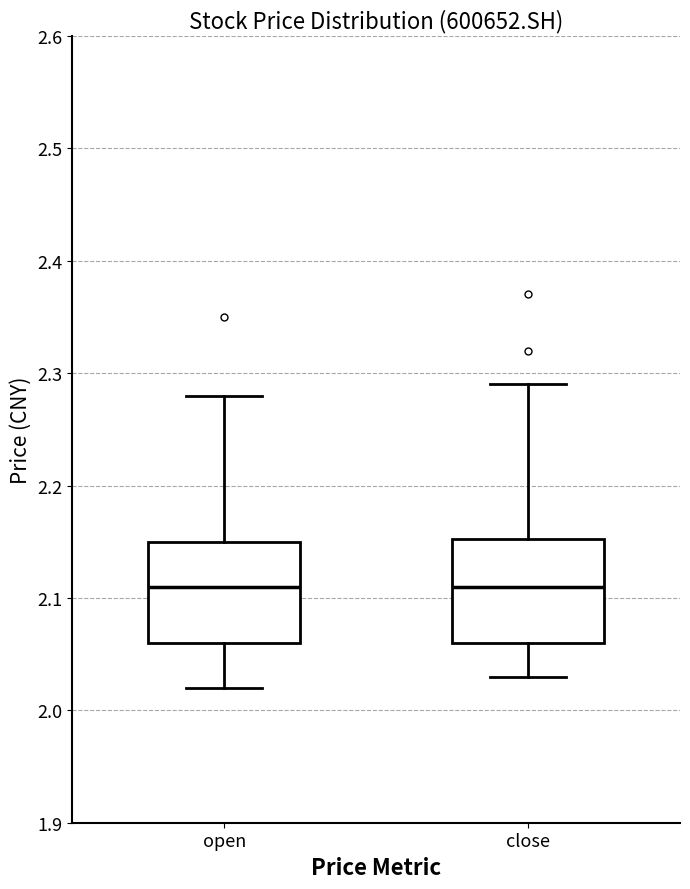

Reading left to right, read every box against the y-axis: the position of its median line, the range the box covers, and the ends of its whiskers. The values are not printed on the chart, so give them approximately, as read against the axis.

open: median 2.11, box 2.06 to 2.15, whiskers 2.02 to 2.28
close: median 2.11, box 2.06 to 2.15, whiskers 2.03 to 2.29